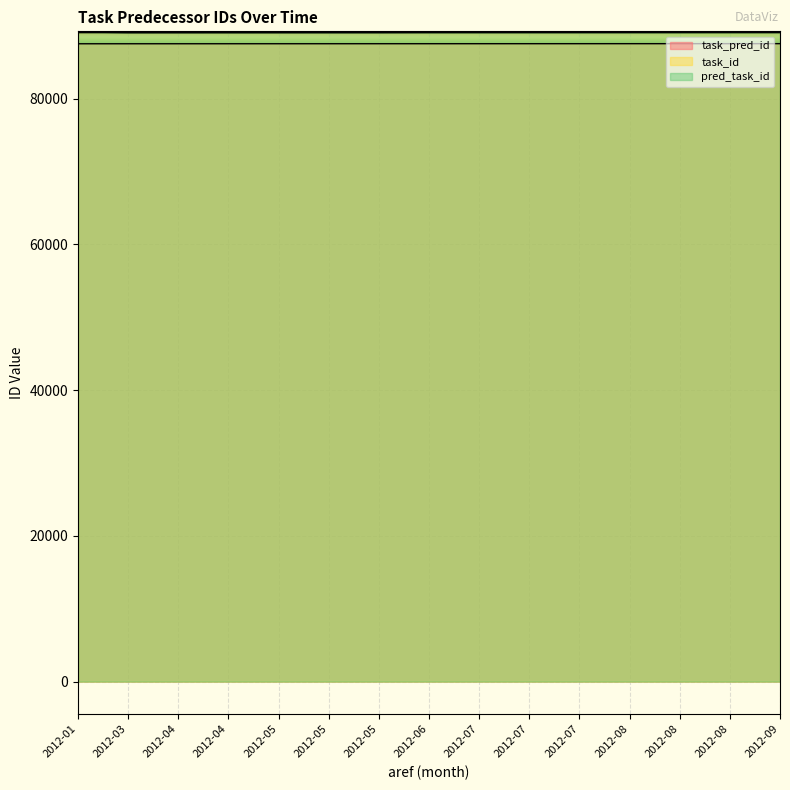

What is the value of the task_id point at the 1st from the left?

89041